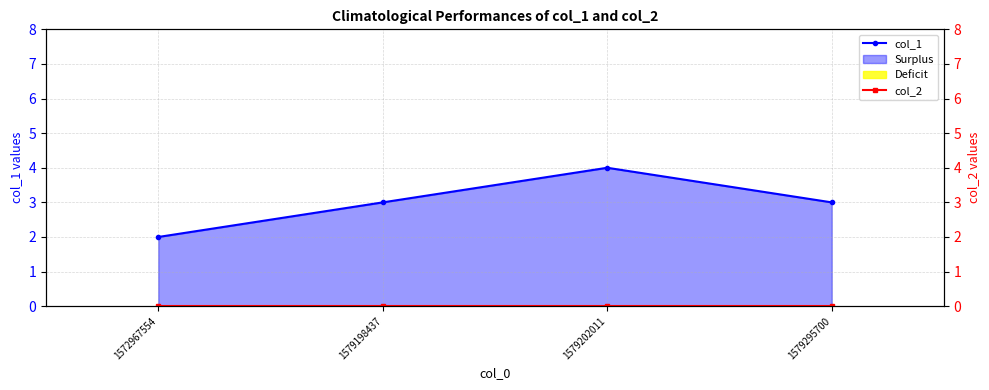

Which series changed the most between 1572967554 and 1579198437?

col_1